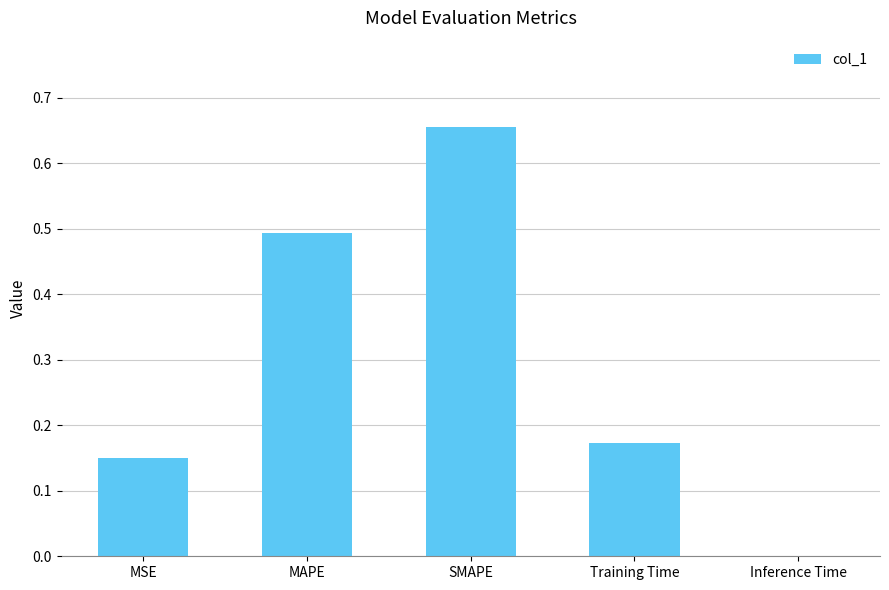

What is the sum of all values?

1.5